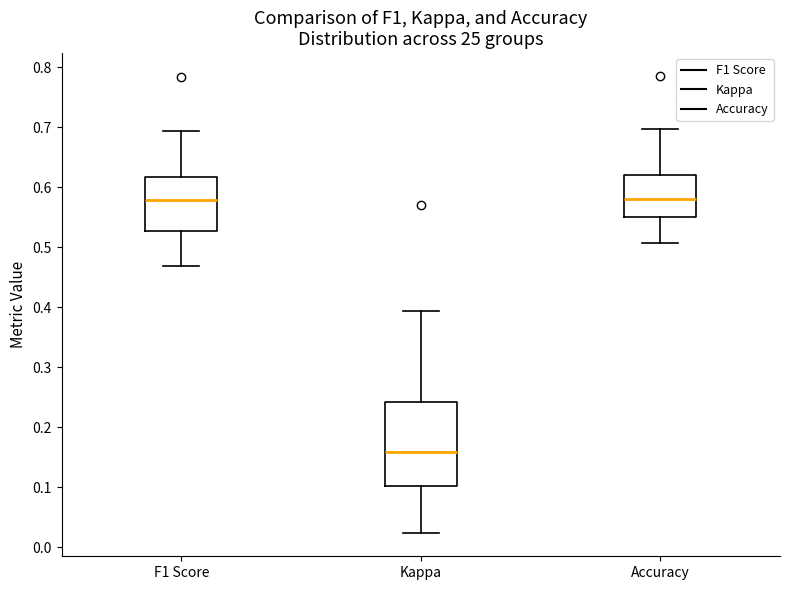

Reading left to right, read every box against the y-axis: the position of its median line, the range the box covers, and the ends of its whiskers. The values are not printed on the chart, so give them approximately, as read against the axis.

F1 Score: median 0.58, box 0.53 to 0.62, whiskers 0.47 to 0.69
Kappa: median 0.16, box 0.10 to 0.24, whiskers 0.02 to 0.39
Accuracy: median 0.58, box 0.55 to 0.62, whiskers 0.51 to 0.70